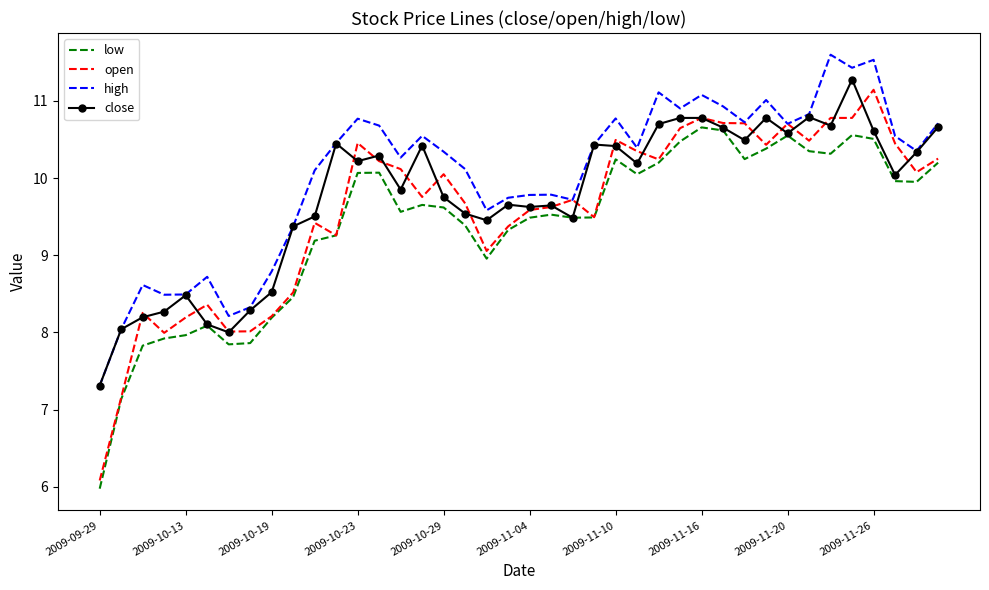

What is the highest value of the open series?

11.1